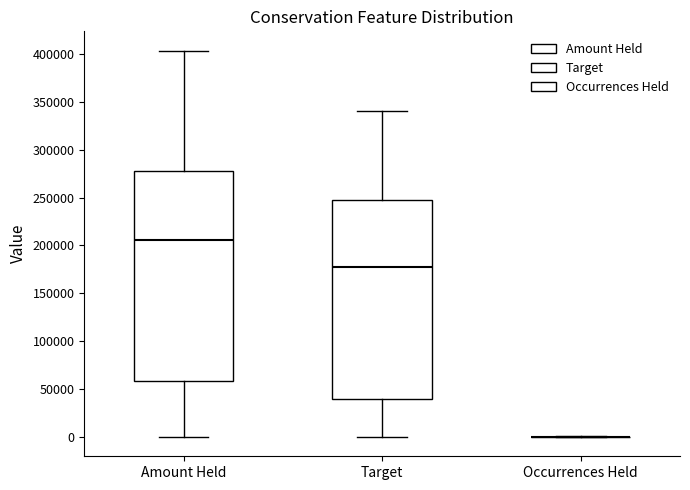

Reading left to right, transcribe this box plot: for each box, give where its median line is, the range the box spans, and where its two whiskers end, as read against the y-axis. The values are not printed on the chart, so give them approximately, as read against the axis.

Amount Held: median 205000, box 60000 to 275000, whiskers 0 to 405000
Target: median 175000, box 40000 to 250000, whiskers 0 to 340000
Occurrences Held: box collapsed to a line at 0, whiskers 0 to 0